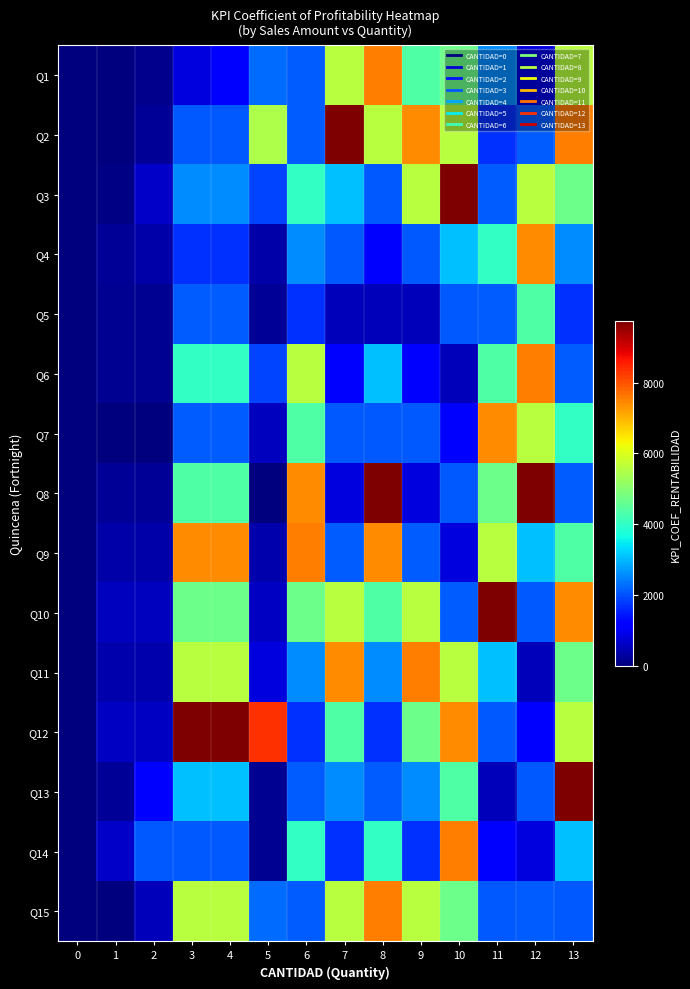

What is the maximum value shown in the chart?

9740